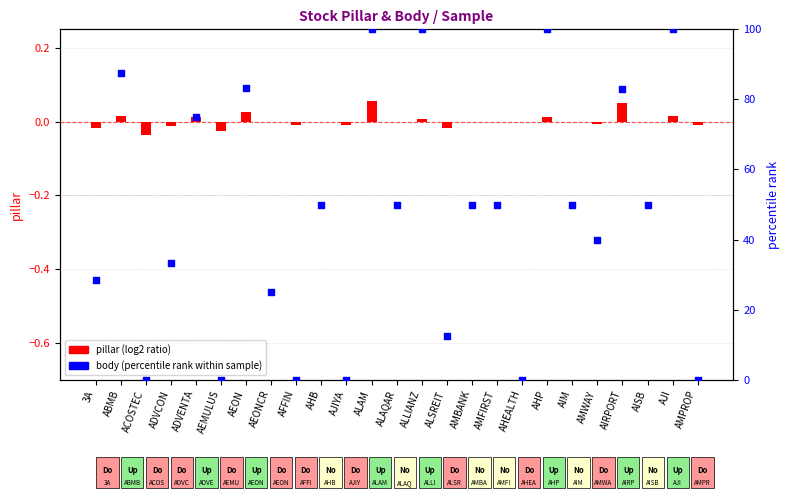

At how many categories does at least one series exceed 62?

8